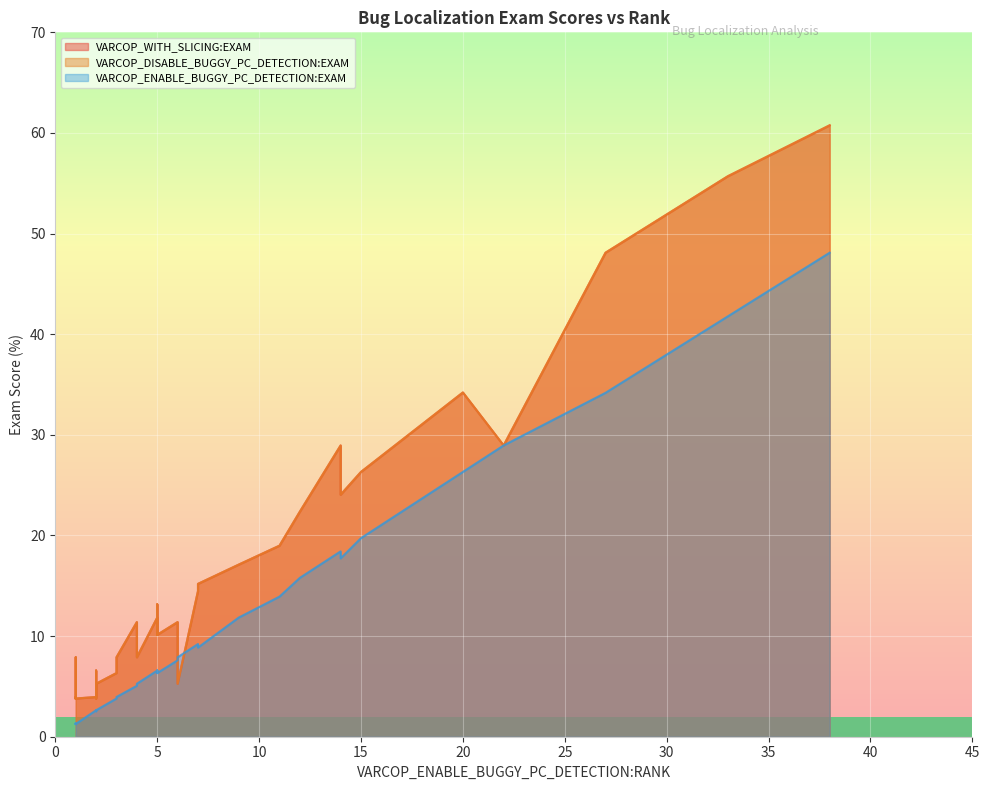

How many values in the VARCOP_DISABLE_BUGGY_PC_DETECTION:EXAM series exceed 10?

21